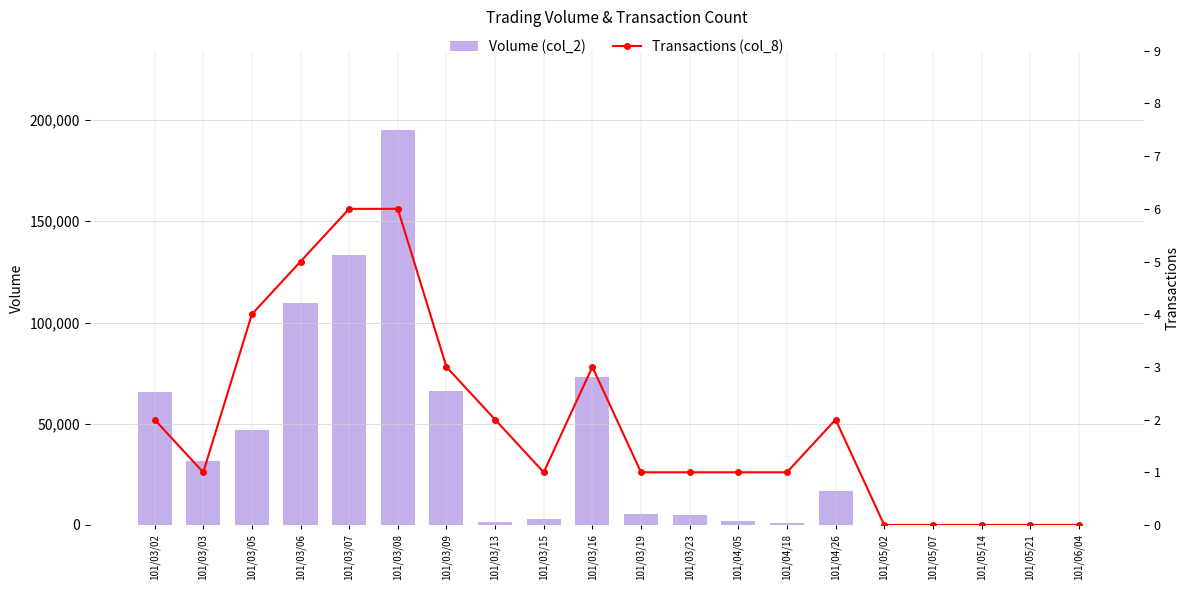

Is it true that Volume (col_2) equals 7908 at 101/03/19?

False